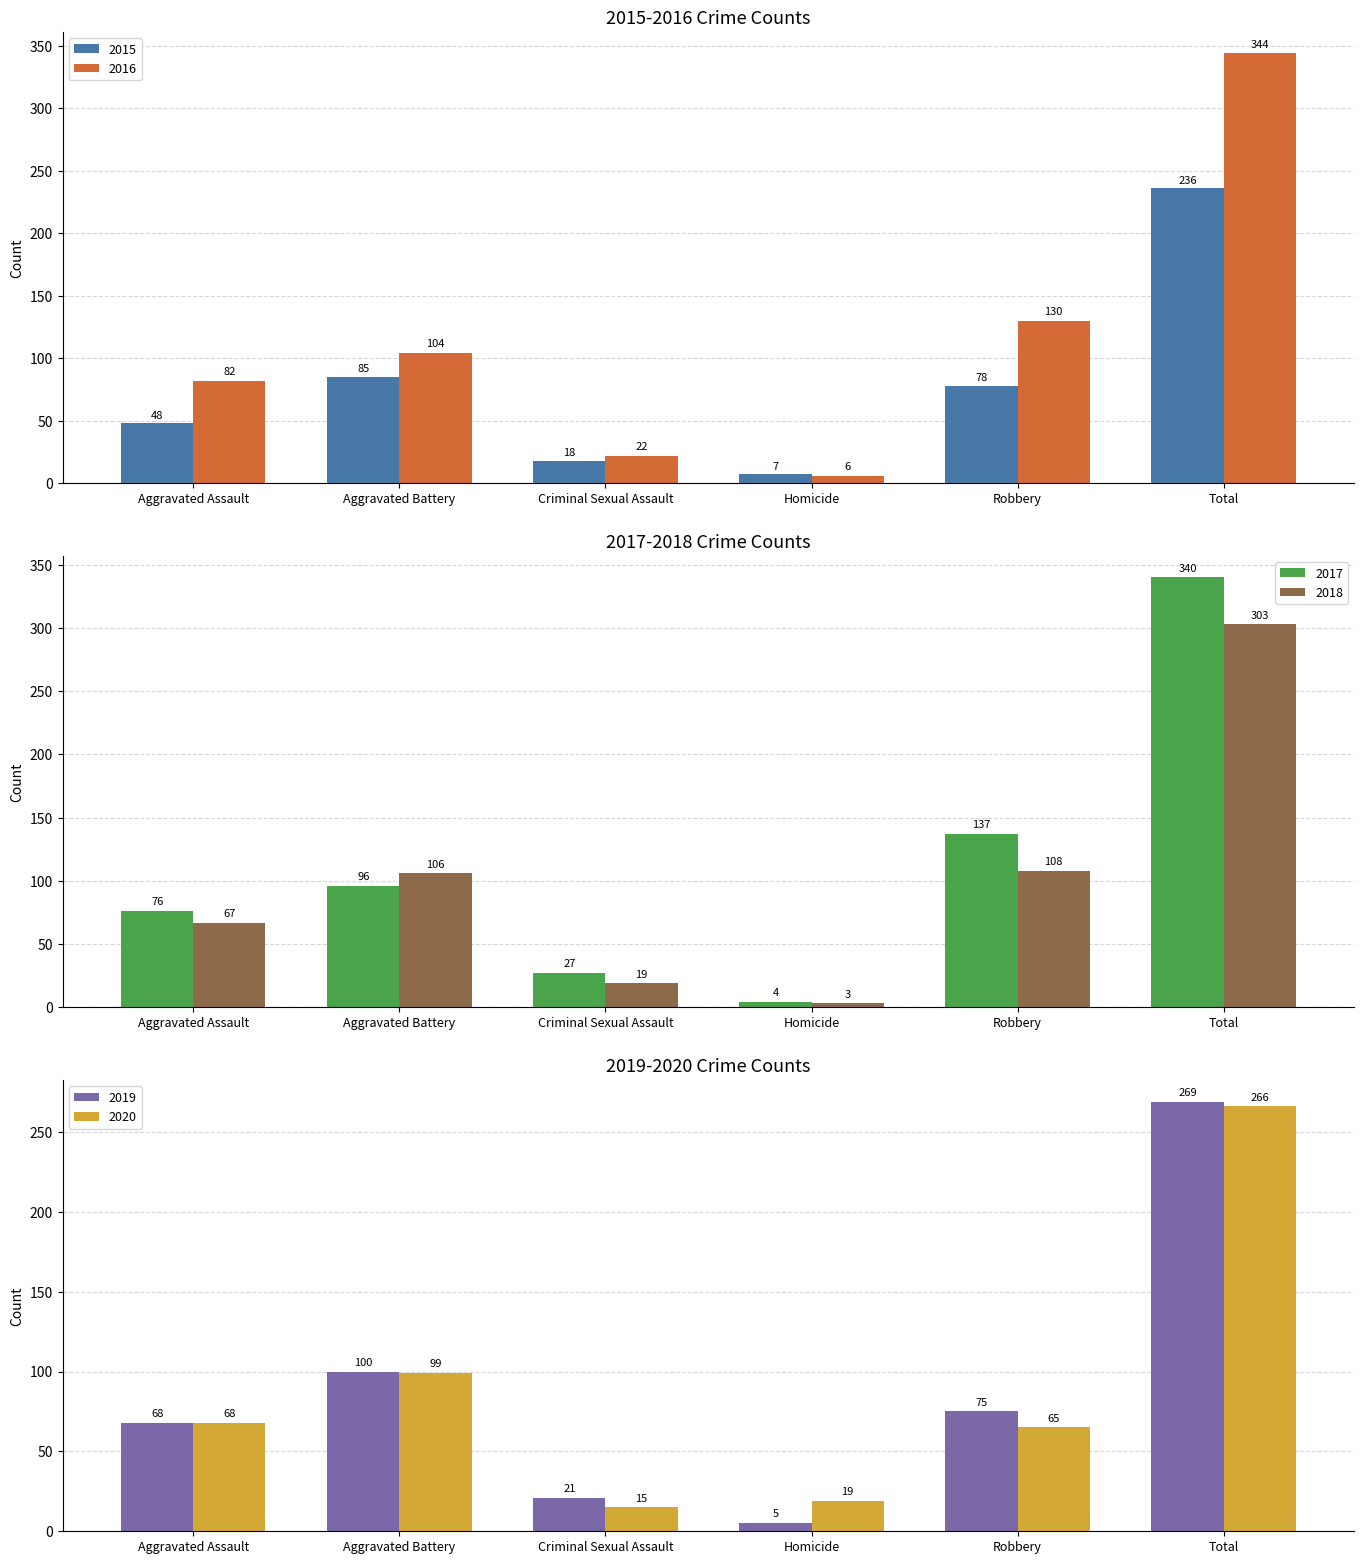

What is the average value of the 2018 series?

101